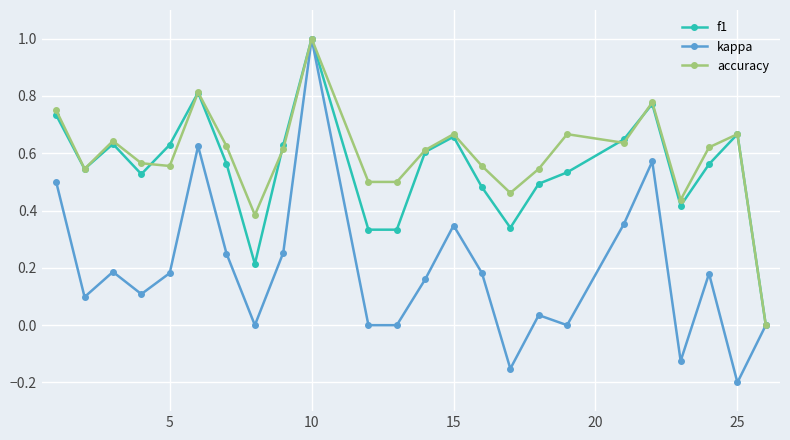

What is the greatest value displayed?

1.0